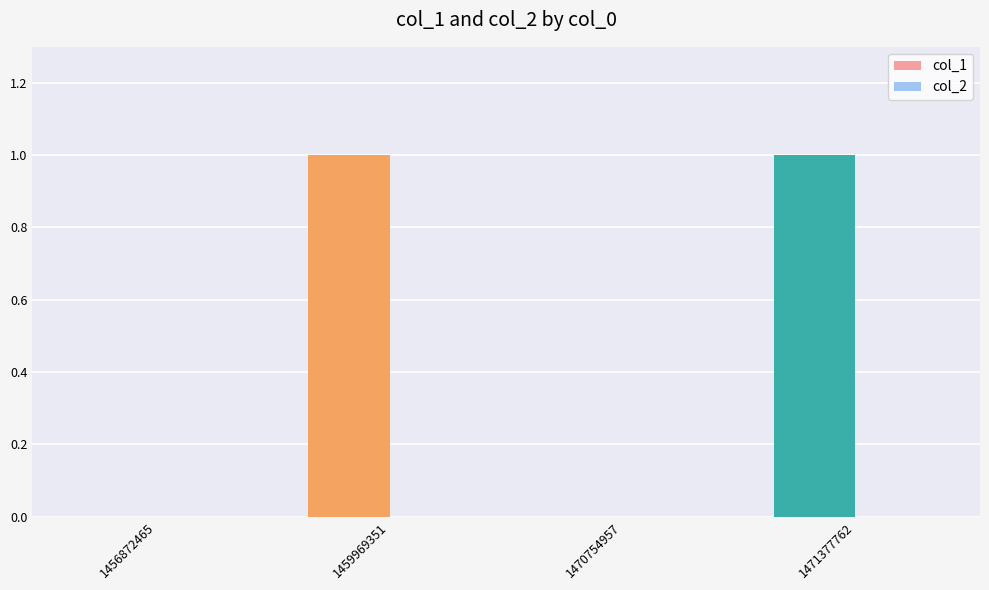

The value at 1456872465 is -1. True or false?

False